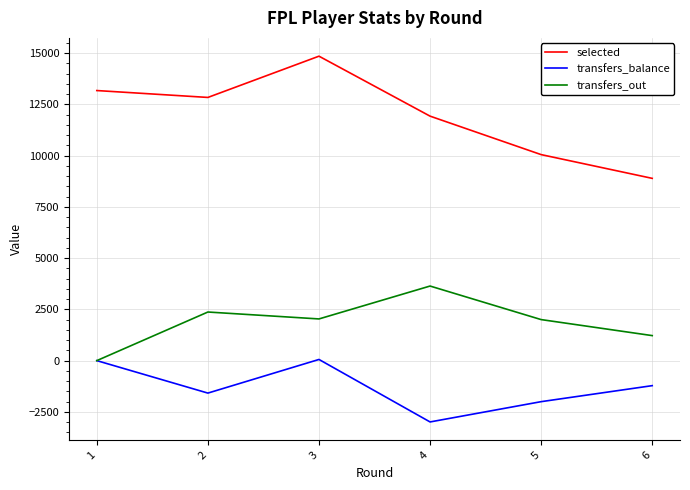

True or false: selected has a value of 17490 at 4.

False